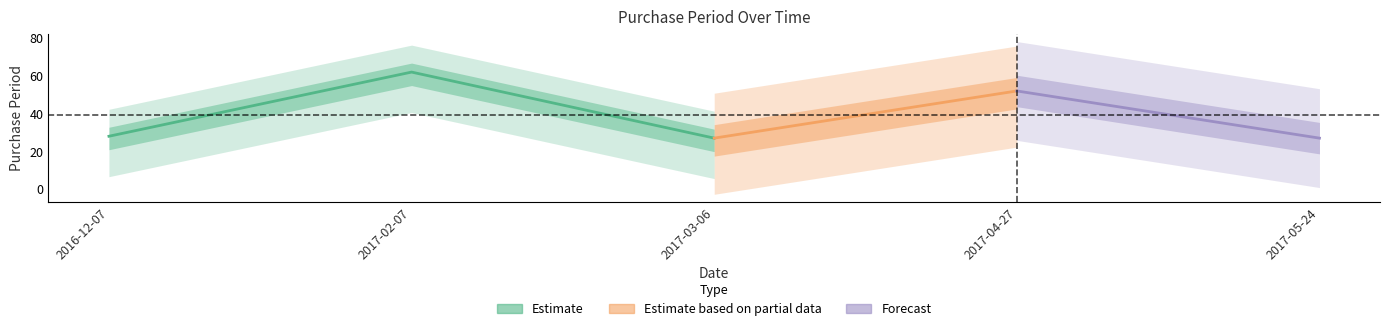

How many values are below 28?

2